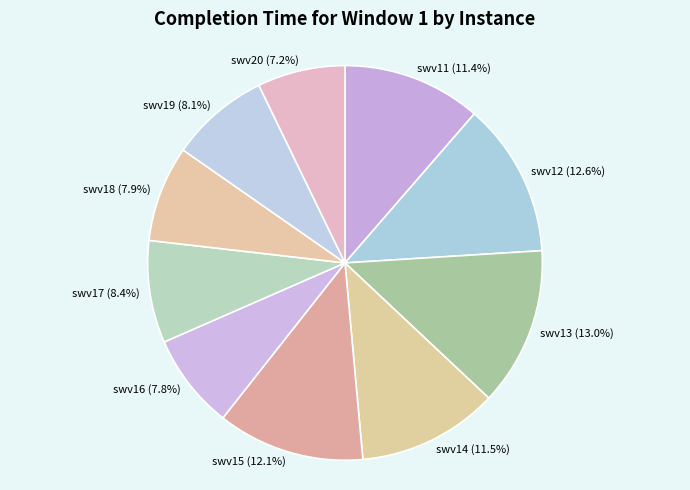

Does swv14 (11.5%) account for over 50% of the chart?

No